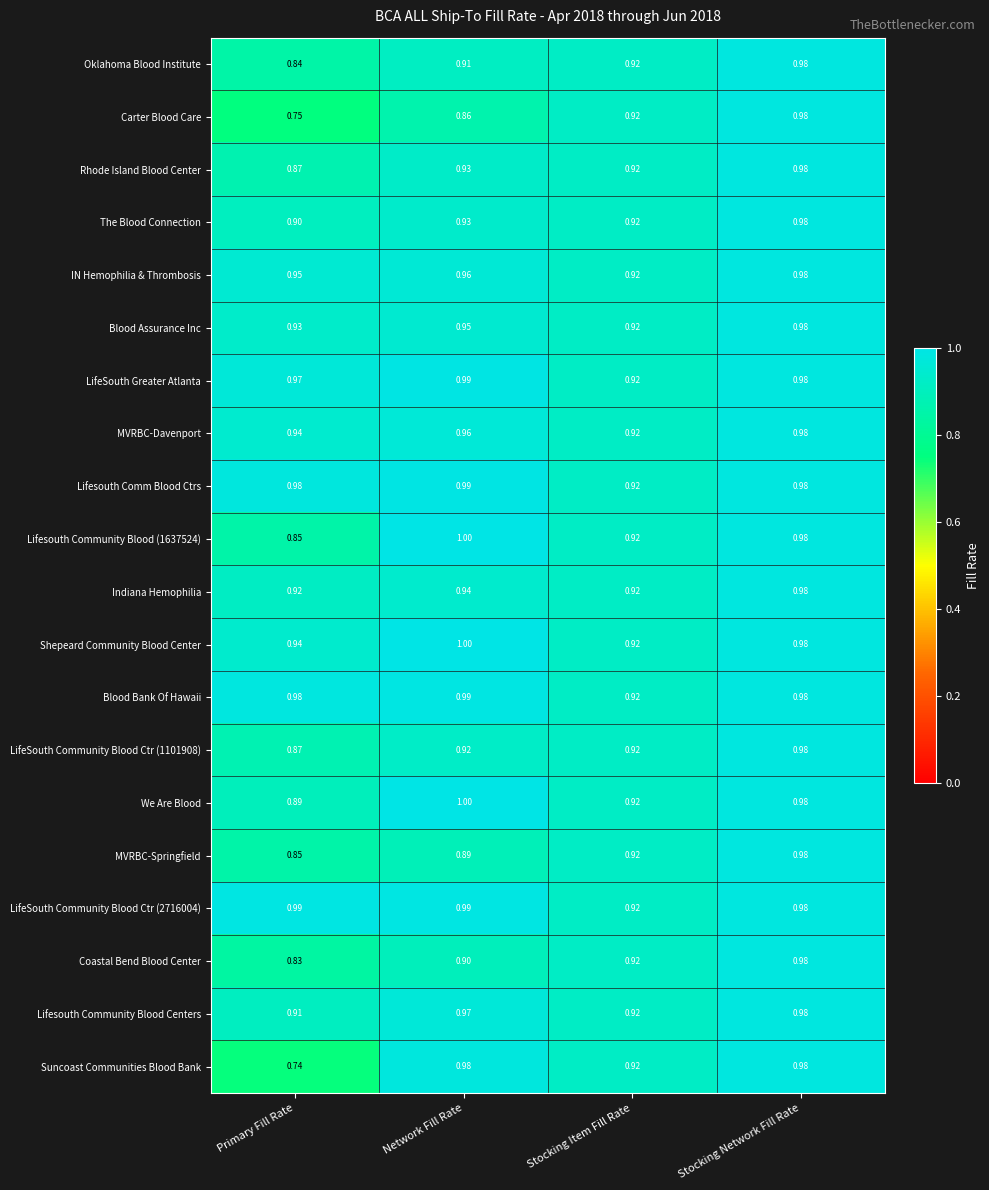

How many series are shown in this chart?

20